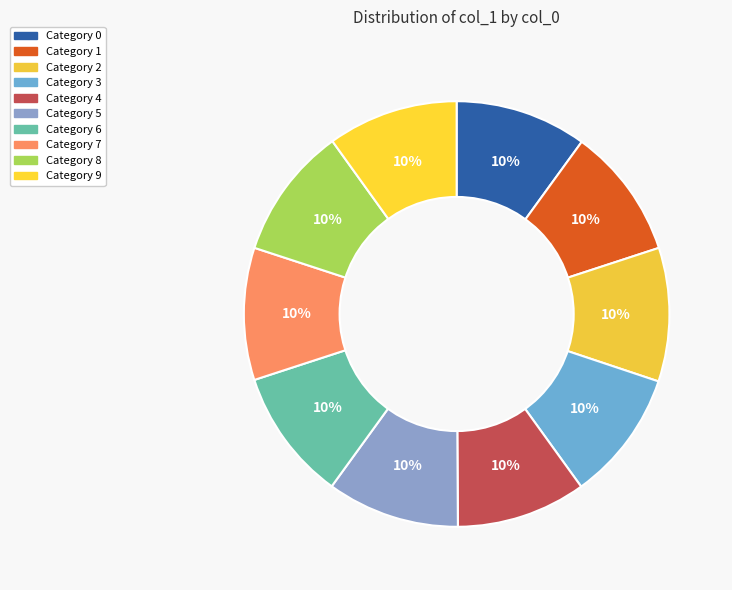

Does any single category account for the majority?

No